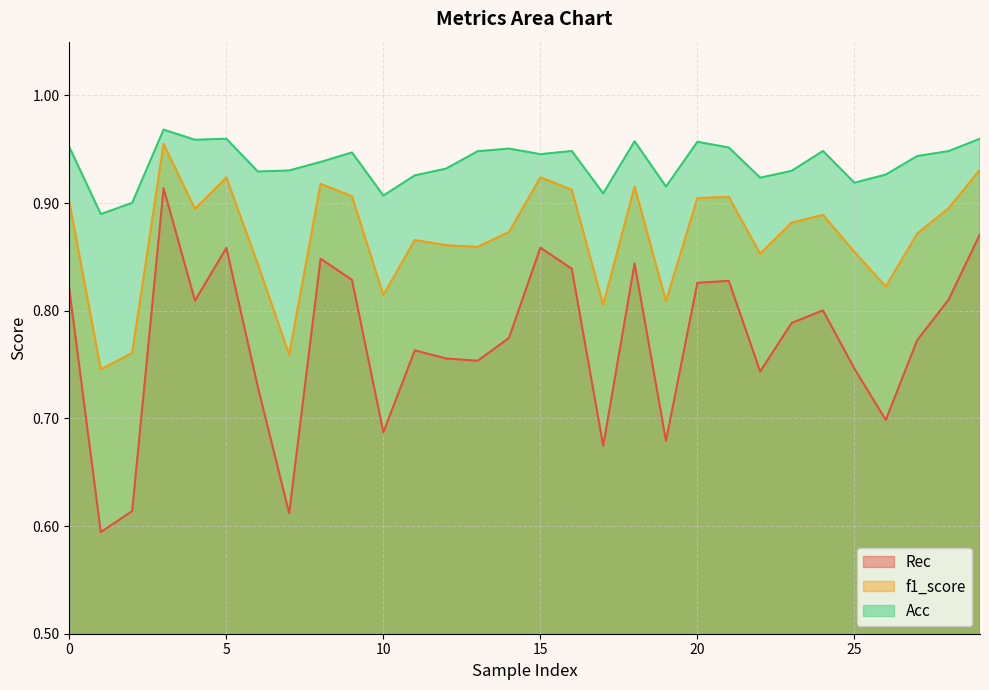

In f1_score, how many points are higher than both neighbors (excluding endpoints)?

8